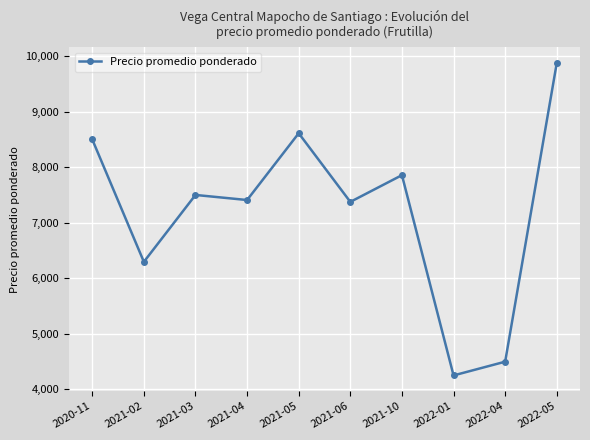

What is the ratio of the value at 2021-02 to the value at 2021-05?

0.7